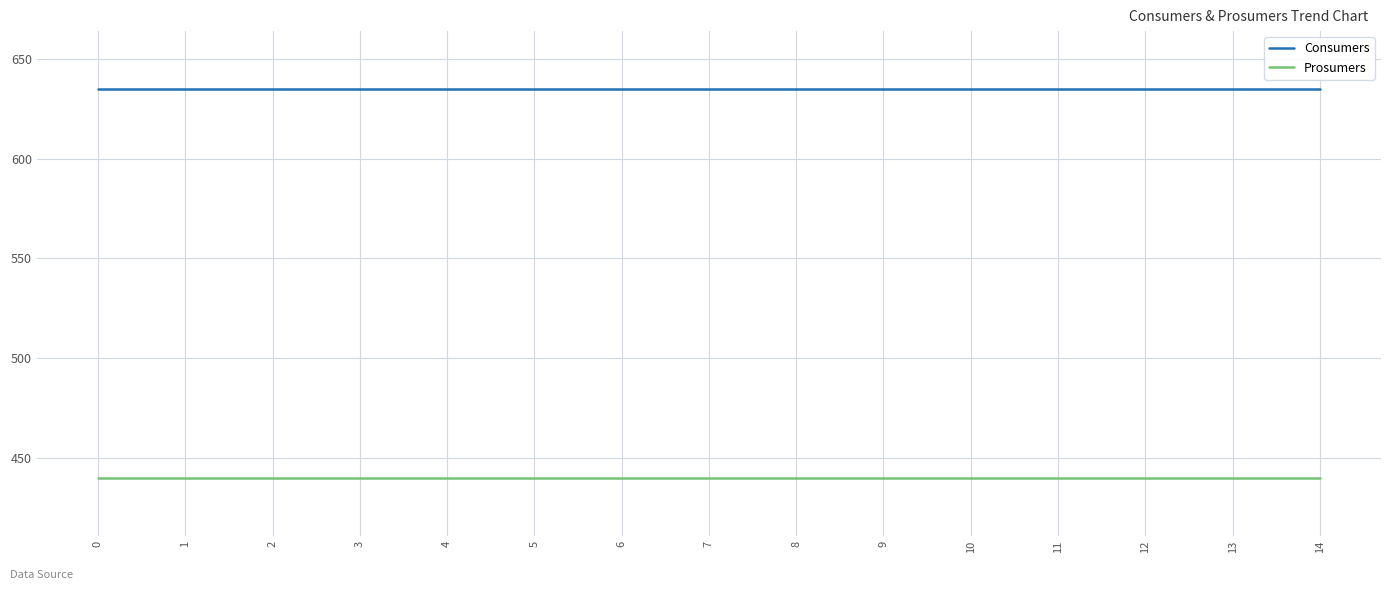

The value of Prosumers at 2 is 440. True or false?

True